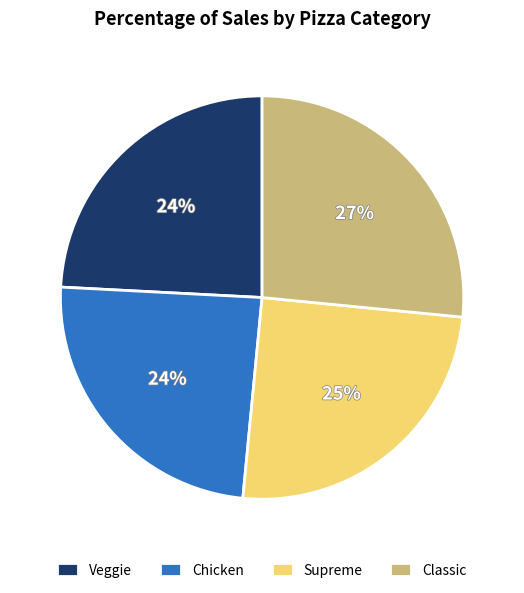

To the nearest percent, what portion does Chicken represent?

24%